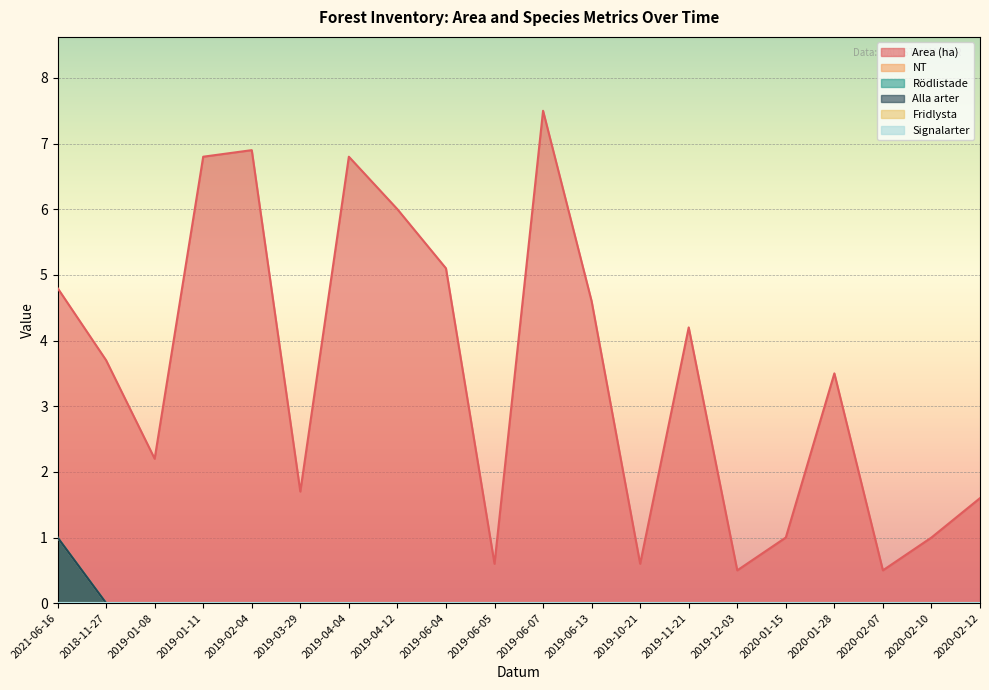

Is it true that Area (ha) equals 1.2 at 2020-01-28?

False